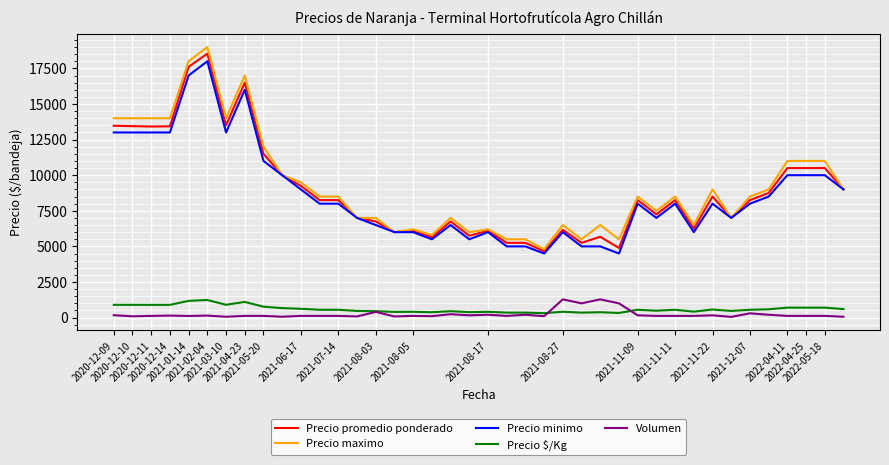

True or false: Volumen and Precio minimo intersect in this chart.

False